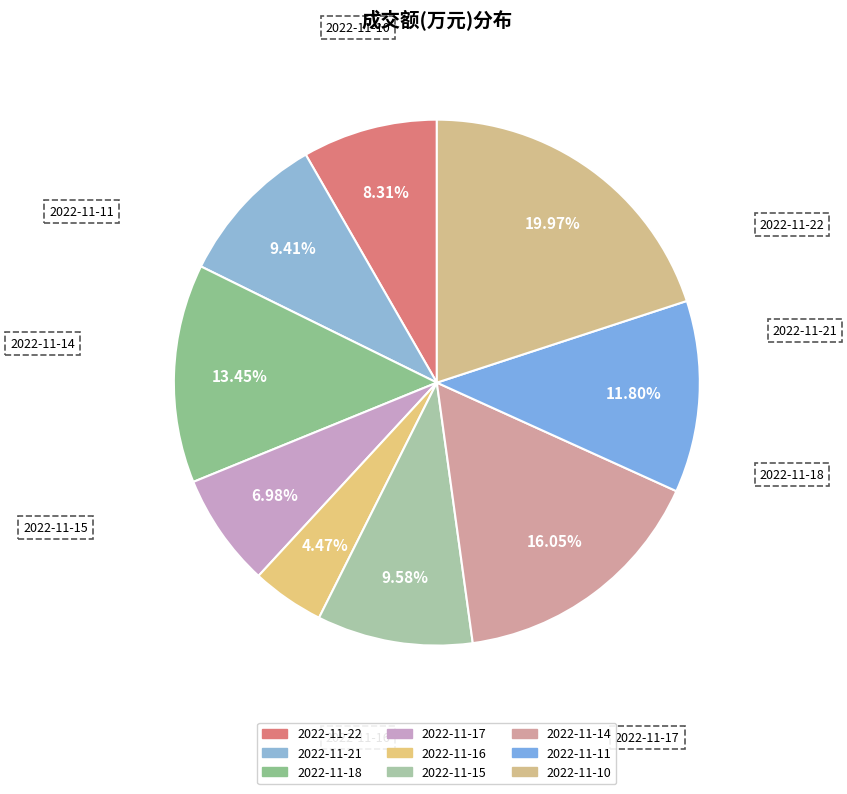

Approximately how many times larger is the value at 2022-11-10 compared to 2022-11-15?

2.1